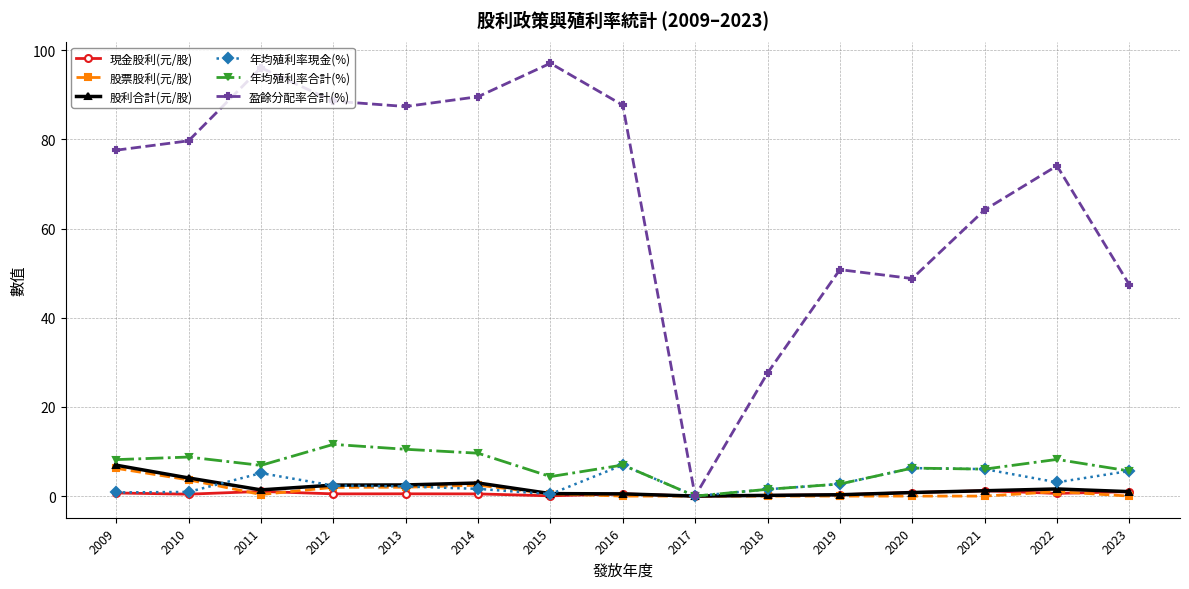

True or false: 股票股利(元/股) has more than 0 interior local peaks.

True